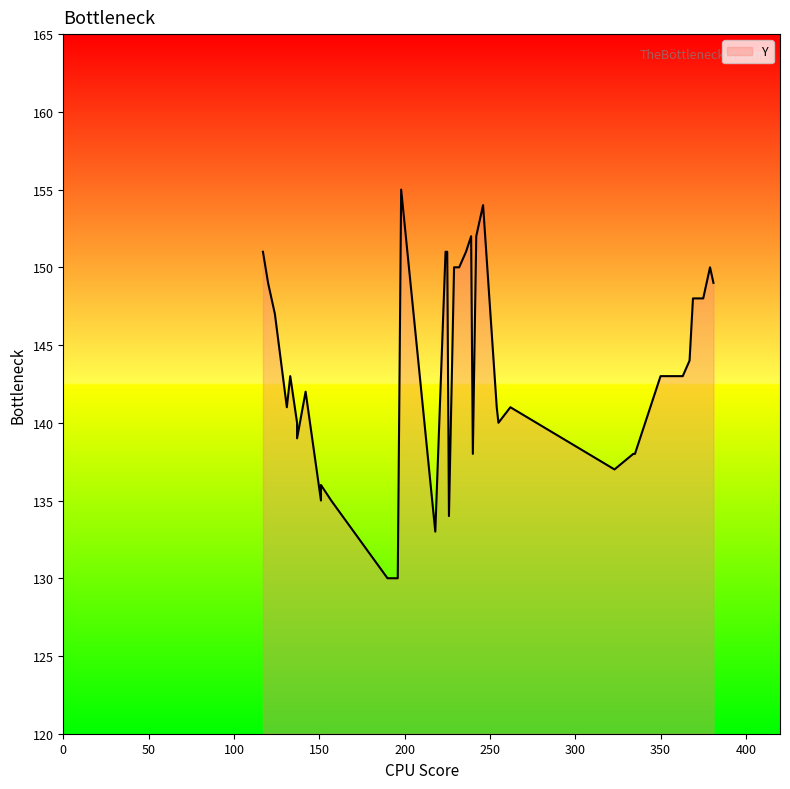

The chart shows a value of 72 at 36. True or false?

False